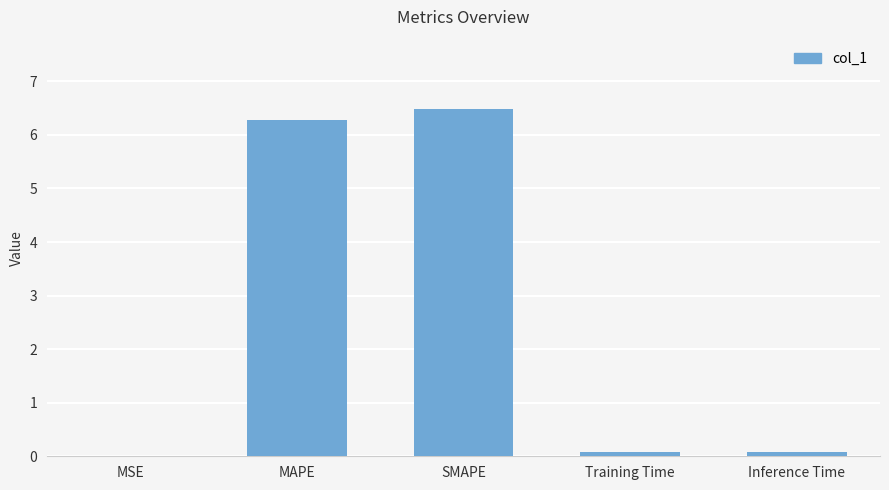

What value does the data have at MAPE?

6.3